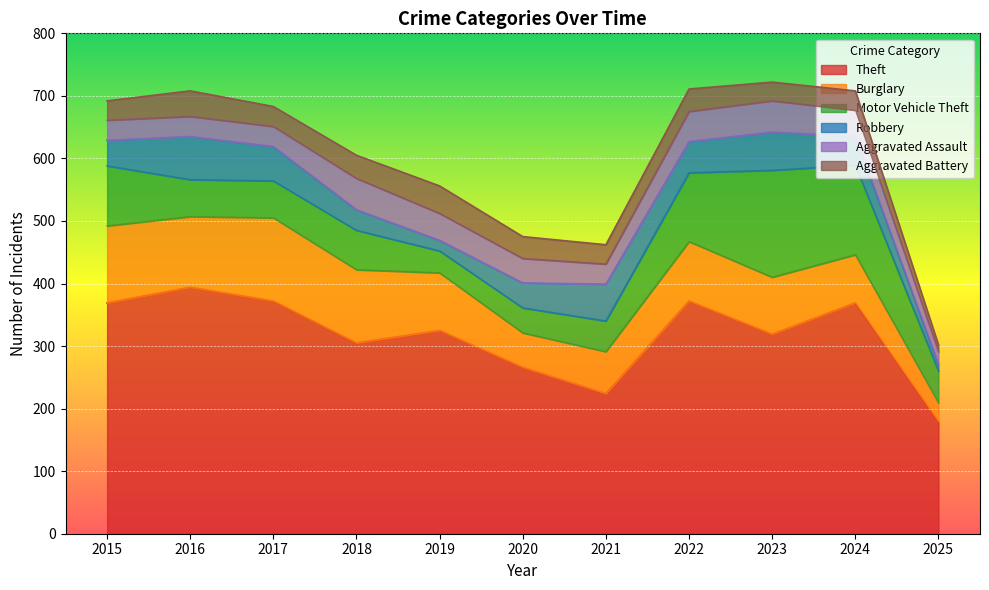

How many series are shown in this chart?

6